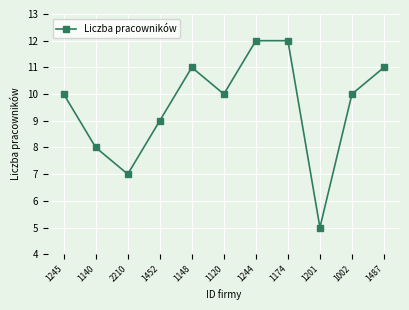

How many interior local valleys (lower than both neighbors) does the data have?

3